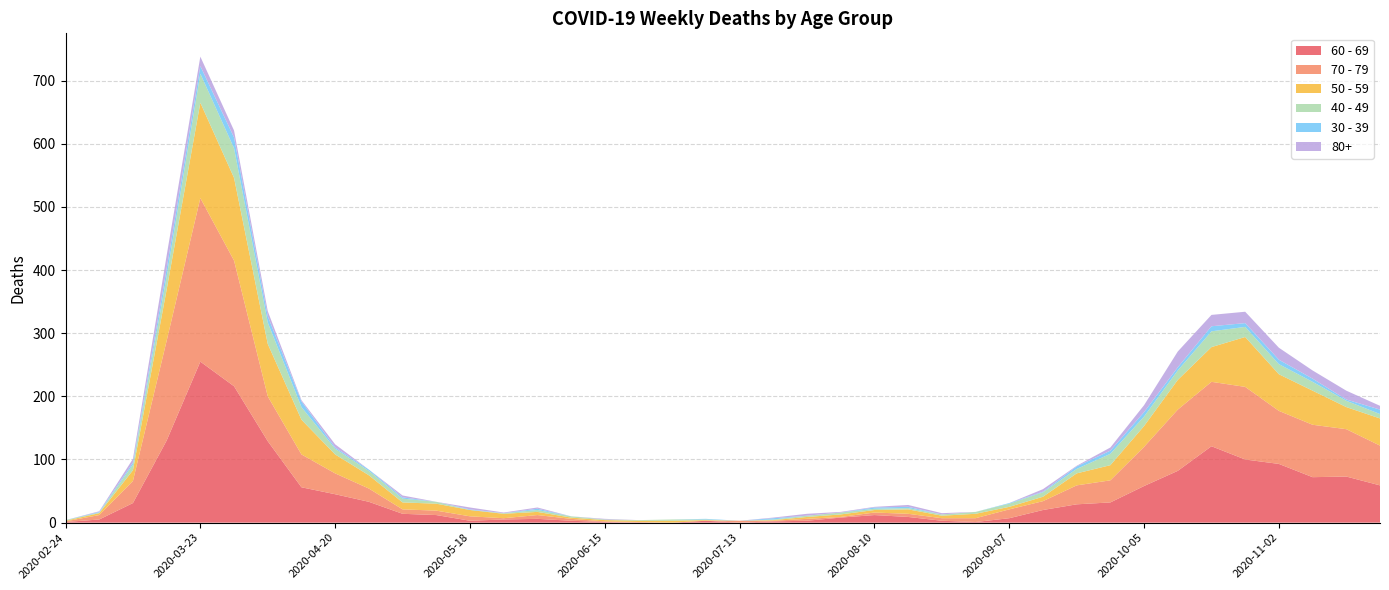

Reading left to right, transcribe all the data shown in this chart.

60 - 69: 1	5	31	130	255	216	129	56	45	33	14	12	3	5	6	3	1	0	0	3	0	2	3	8	12	9	3	1	7	20	29	32	58	82	121	100	93	72	73	59
70 - 79: 1	7	35	158	259	199	71	52	33	21	7	7	7	2	6	3	1	1	0	0	3	1	3	1	4	5	4	6	14	14	30	35	62	97	102	115	84	83	75	63
50 - 59: 1	3	17	81	151	131	83	55	30	21	11	11	10	7	5	2	2	2	3	1	0	1	3	4	4	7	4	7	4	7	19	24	33	47	55	79	58	54	35	43
40 - 49: 1	1	9	21	46	47	34	20	9	7	6	3	0	1	3	2	1	1	2	1	0	1	2	3	2	2	2	3	5	7	7	18	15	15	25	16	16	14	10	7
30 - 39: 0	1	3	12	12	17	10	9	2	2	2	0	1	0	2	0	0	0	0	1	0	2	0	0	2	2	0	0	1	1	4	5	7	5	8	6	7	5	2	7
80+: 0	1	6	21	15	11	8	2	5	0	3	0	3	1	2	0	1	0	0	0	0	1	3	1	1	3	2	0	0	4	1	5	11	25	18	18	19	13	14	6